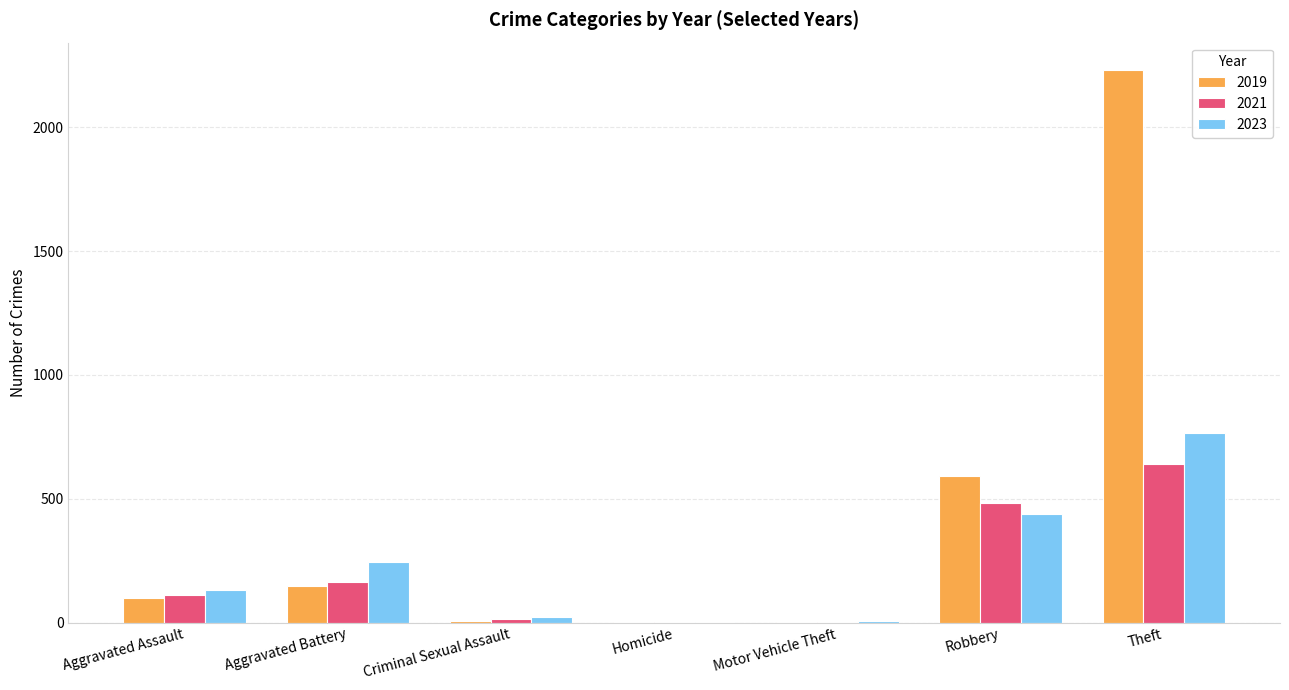

The 2021 series shows 163 at Aggravated Battery. True or false?

True